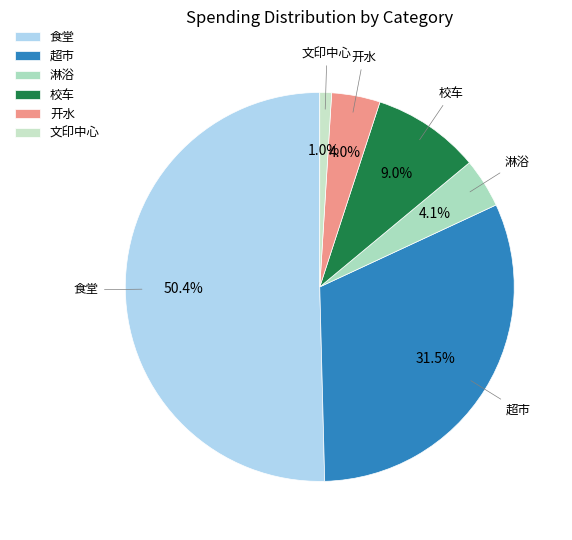

To the nearest percent, what is the difference between the largest and smallest slice percentages?

49%